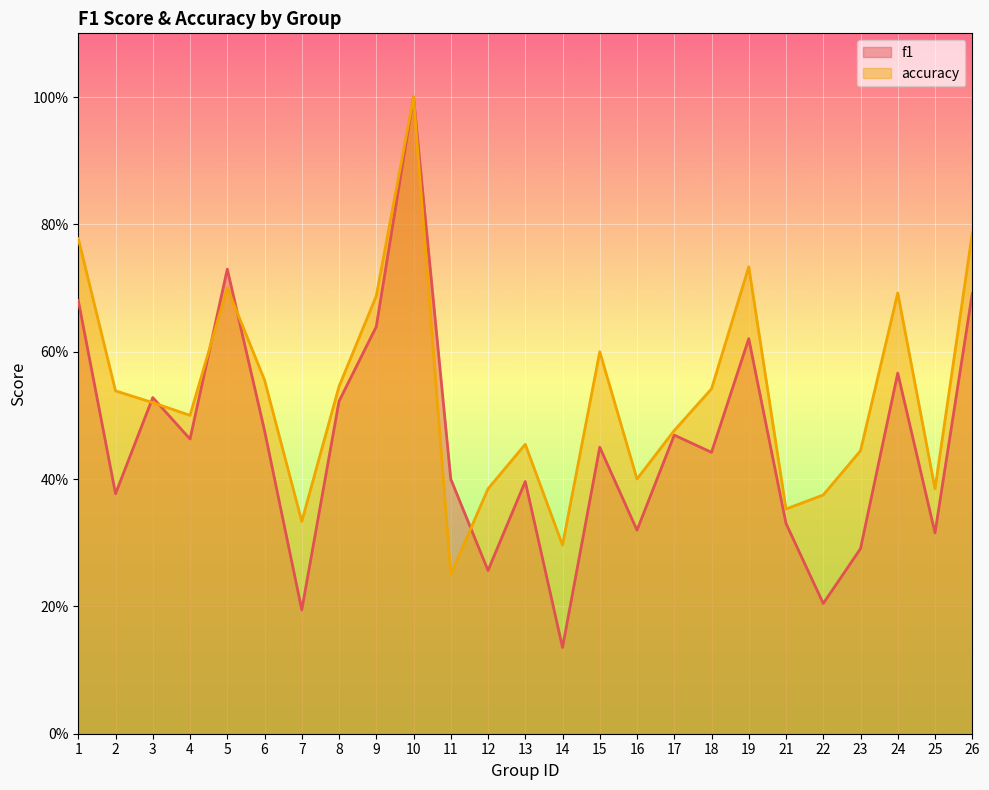

How many times do f1 and accuracy cross each other?

5